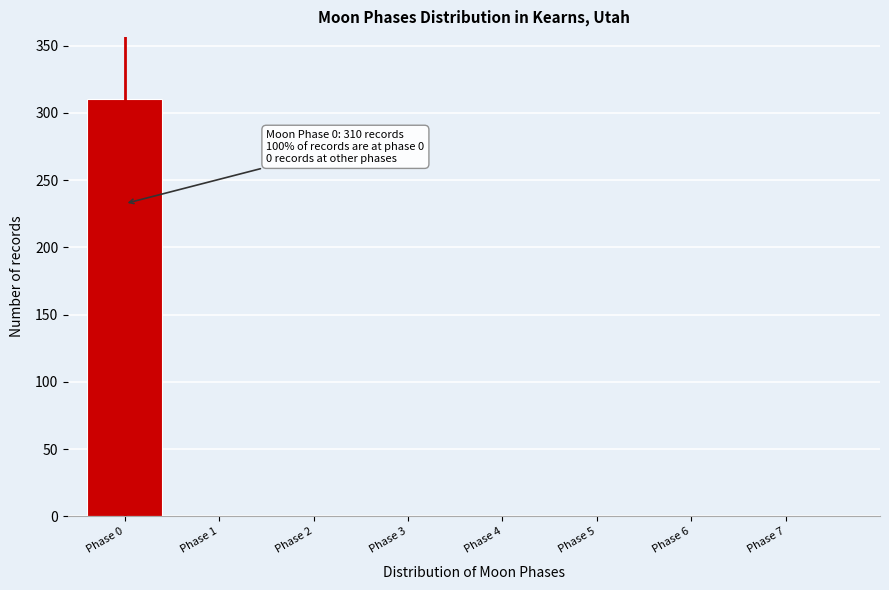

Reading left to right, transcribe all the data shown in this chart.

Phase 0=310	Phase 1=0	Phase 2=0	Phase 3=0	Phase 4=0	Phase 5=0	Phase 6=0	Phase 7=0